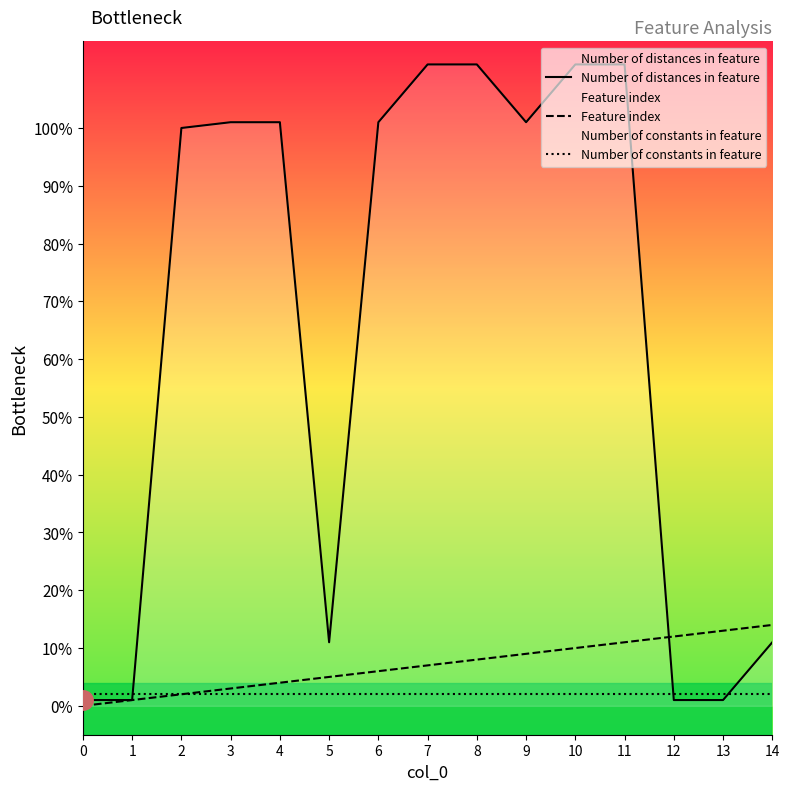

True or false: Feature index has more than 2 interior local peaks.

False